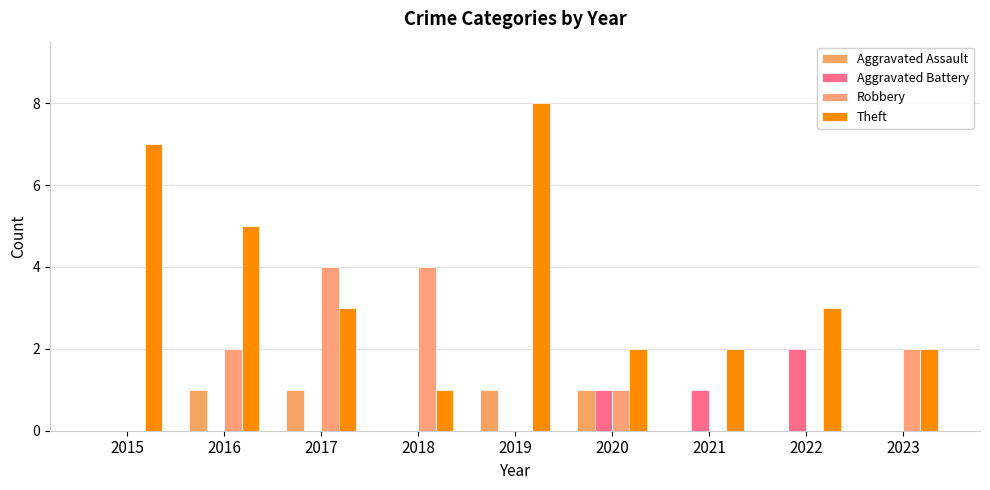

What is the highest value of the Robbery series?

4